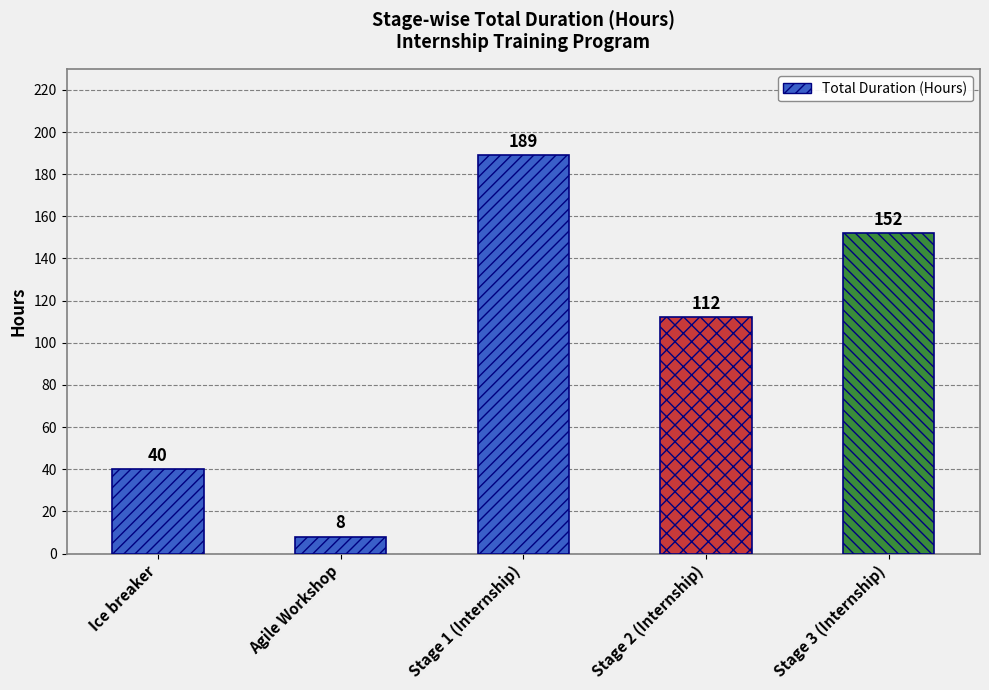

What is the greatest value displayed?

189